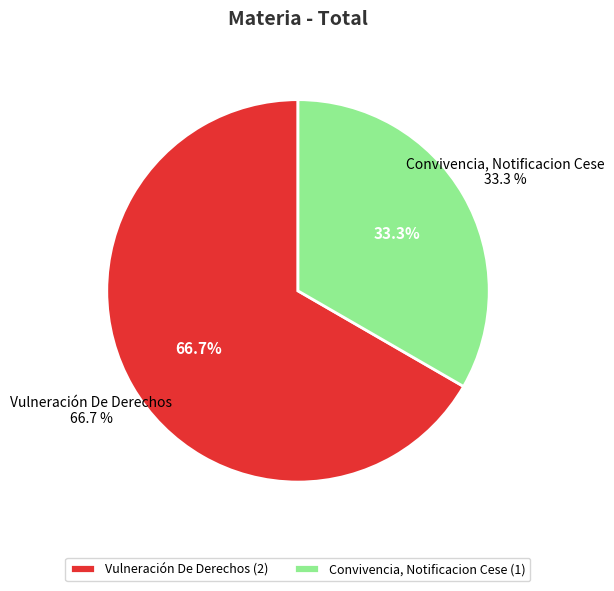

Count the number of slices in the pie.

2